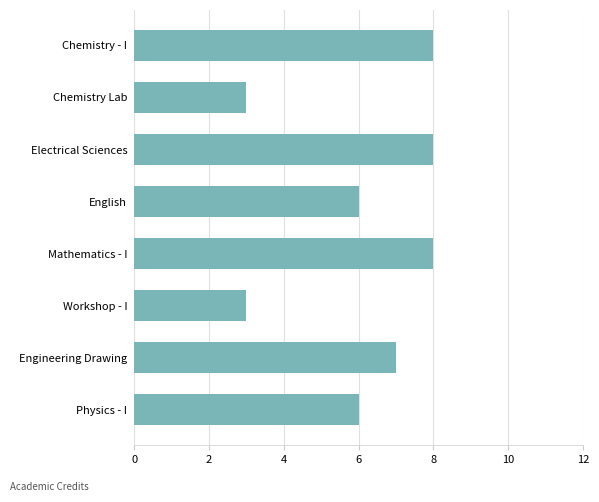

Does the chart contain any negative values?

No